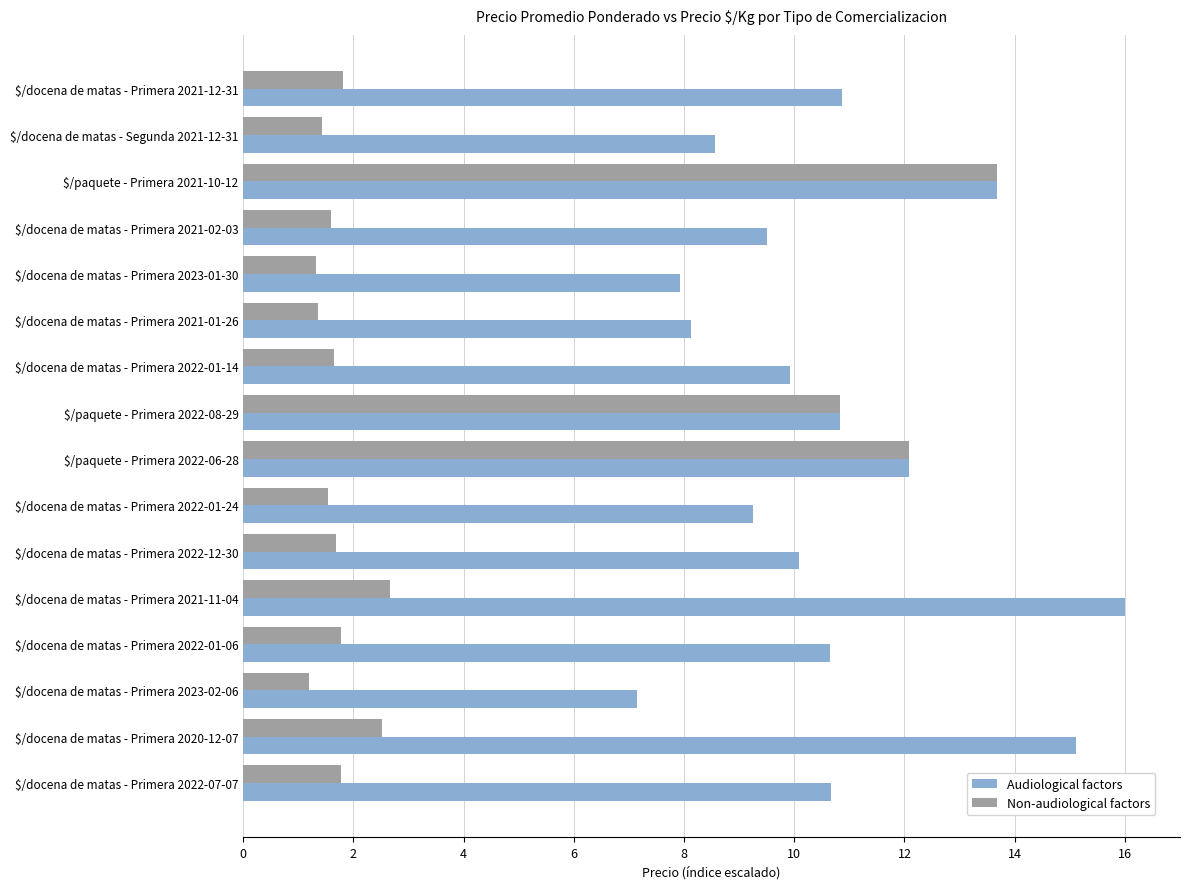

At which label does Non-audiological factors reach its peak?

$/paquete - Primera 2021-10-12